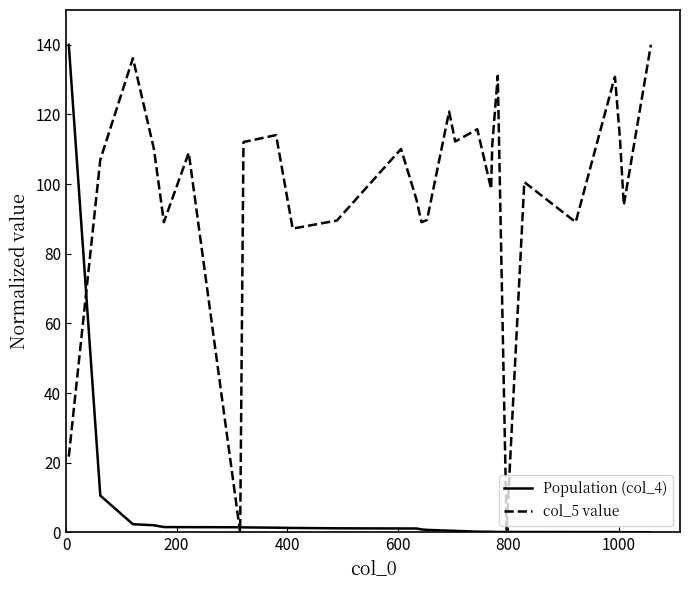

List the series in order of their overall mean, highest first.

col_5 value, Population (col_4)